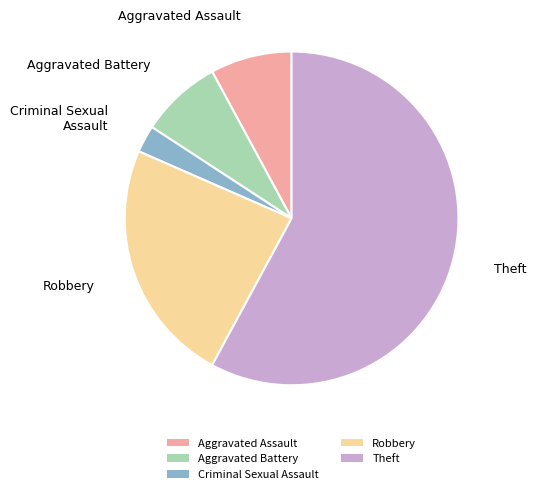

Which category has the biggest portion of the pie?

Theft